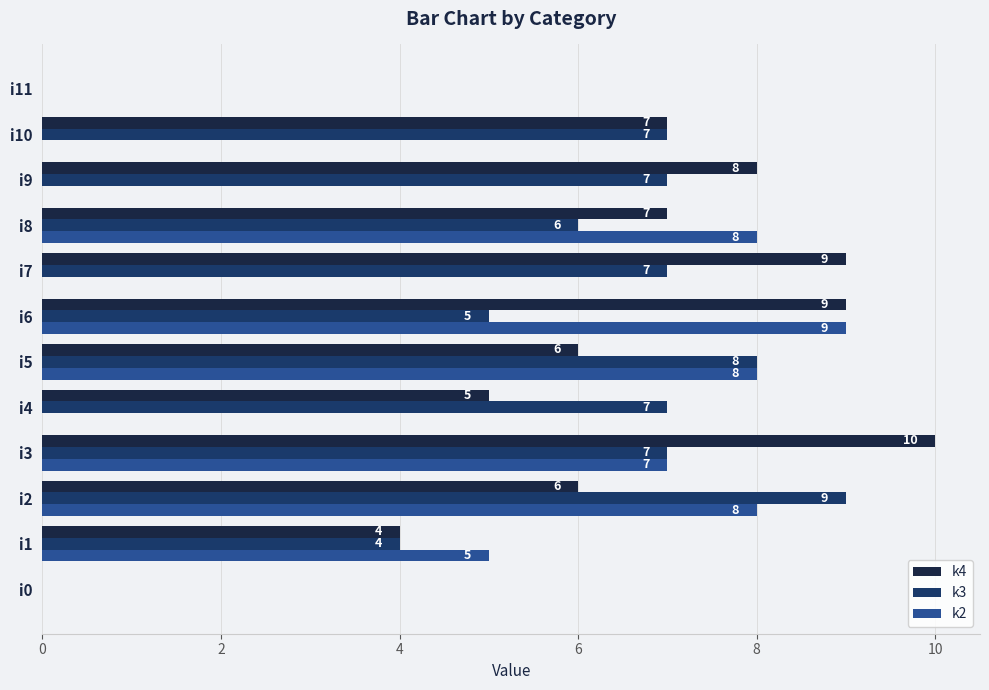

How many k4 values are between 5 and 9?

8